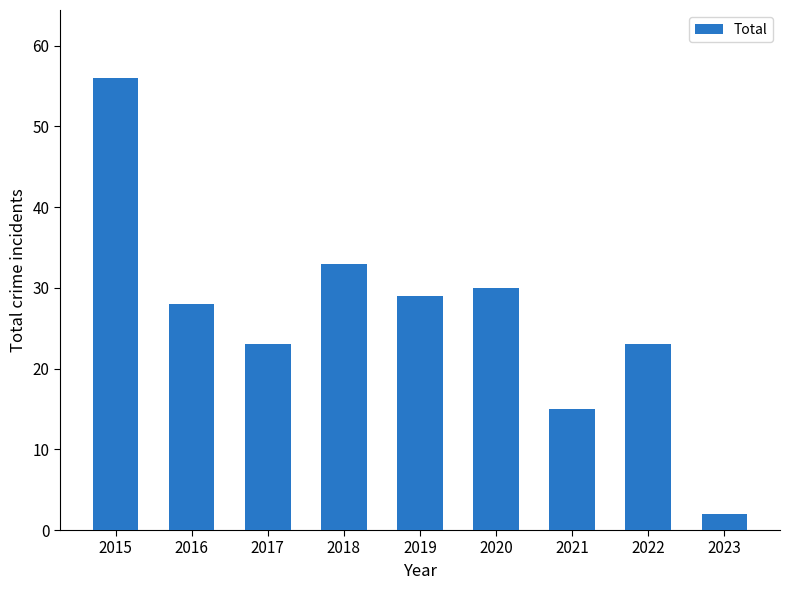

True or false: the data shows 2 at 2023.

True